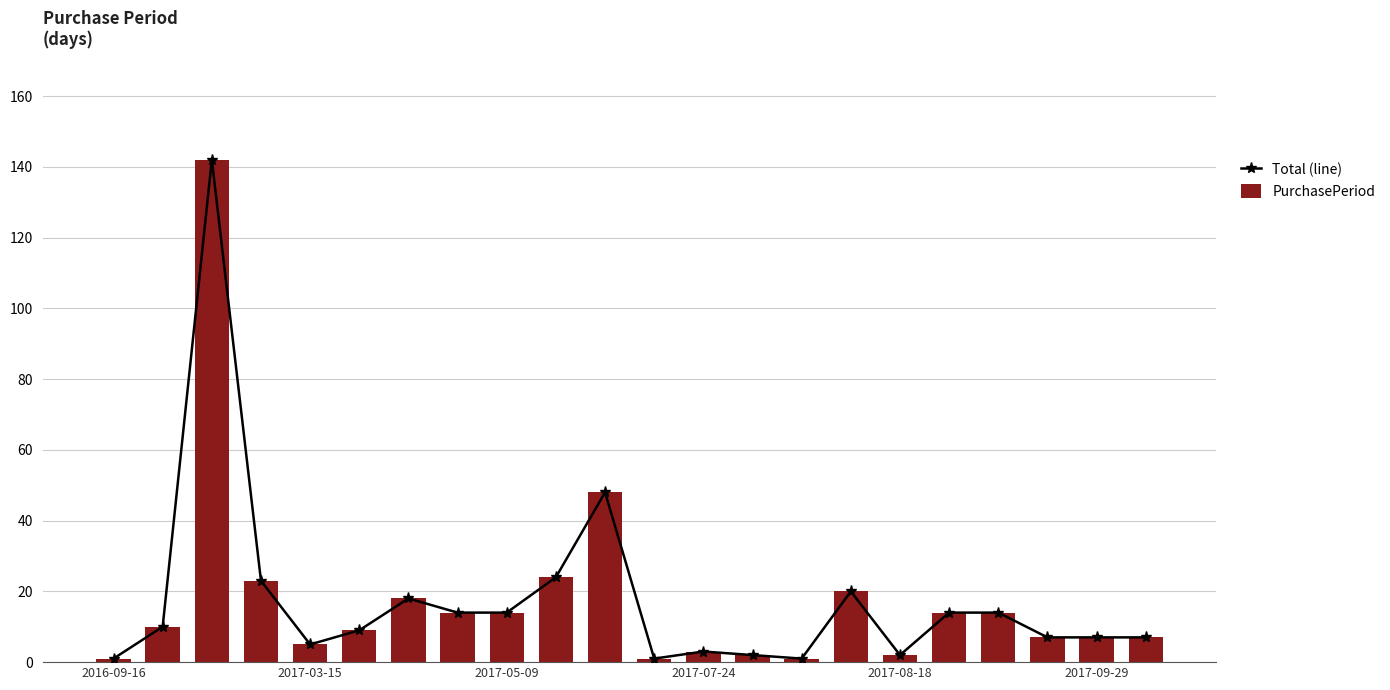

What is the value of the Total (line) bar at the 14th from the left?

2